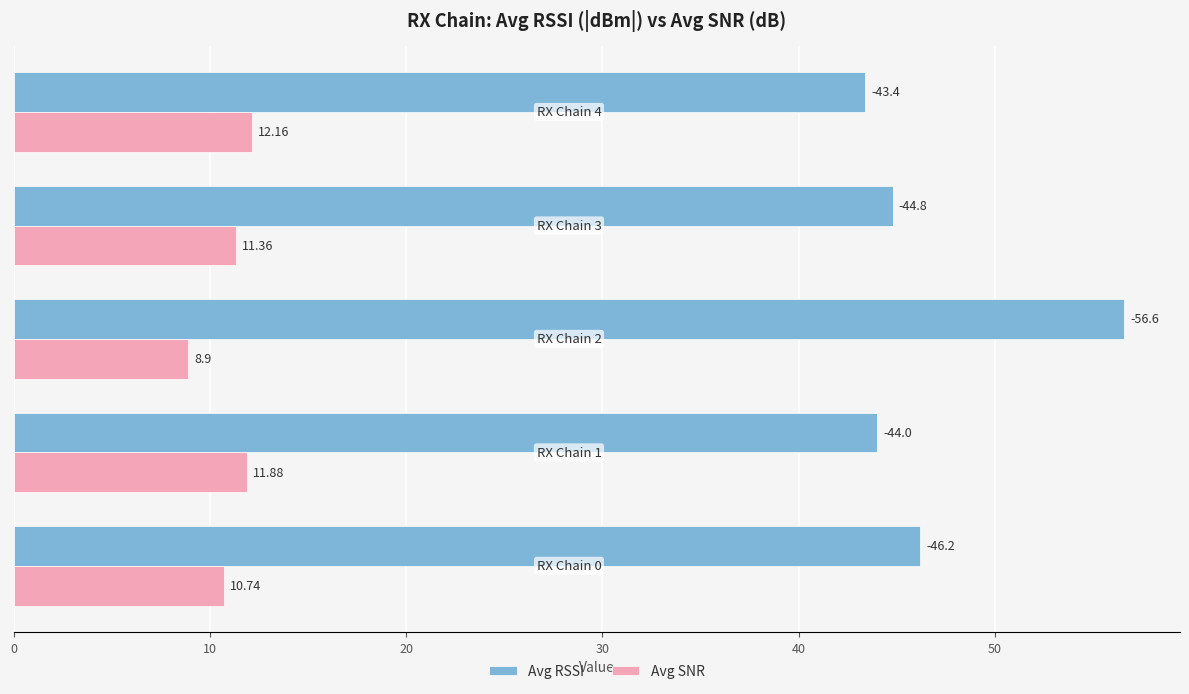

At how many categories does at least one series exceed 14?

5